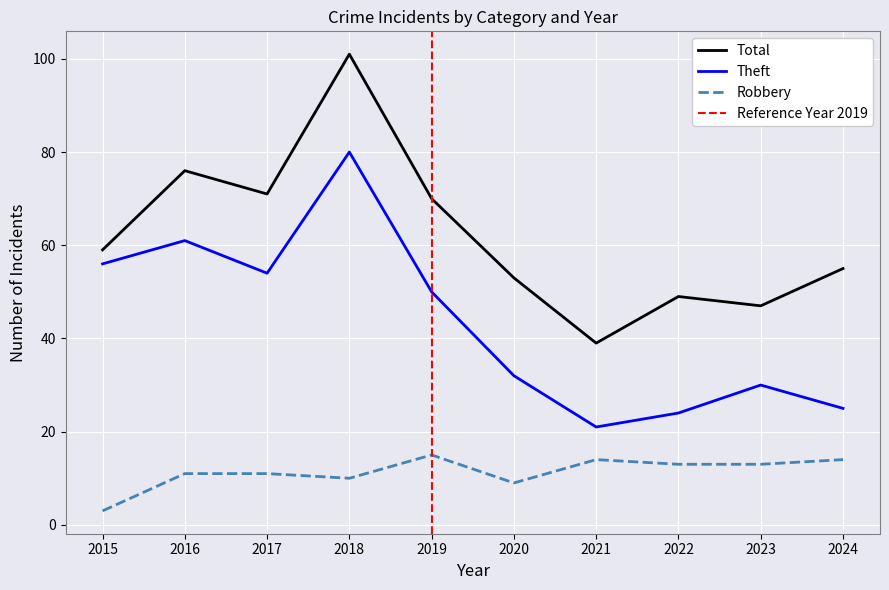

What is the difference between the maximum and minimum values in the Total series?

62